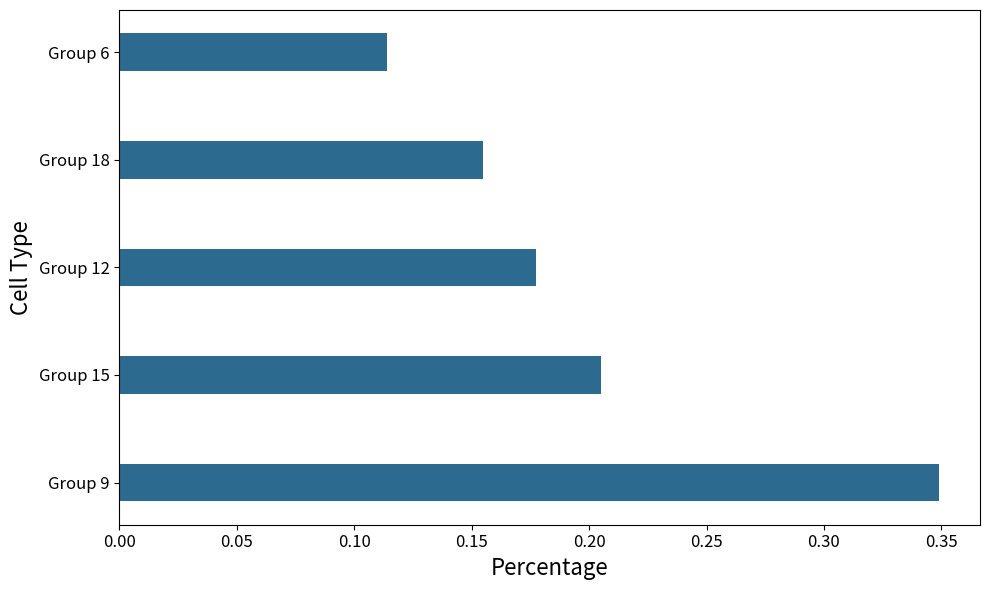

True or false: the data shows 0.4 at Group 15.

False